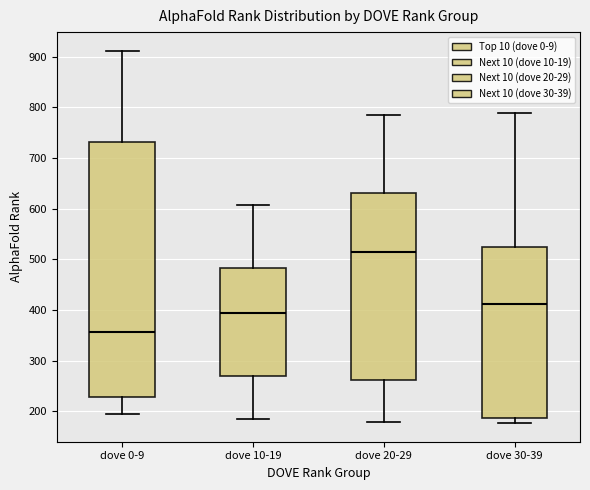

Where is the upper edge of the box for dove 10-19 on the y-axis? The values are not printed on the chart, so give them approximately, as read against the axis.

480